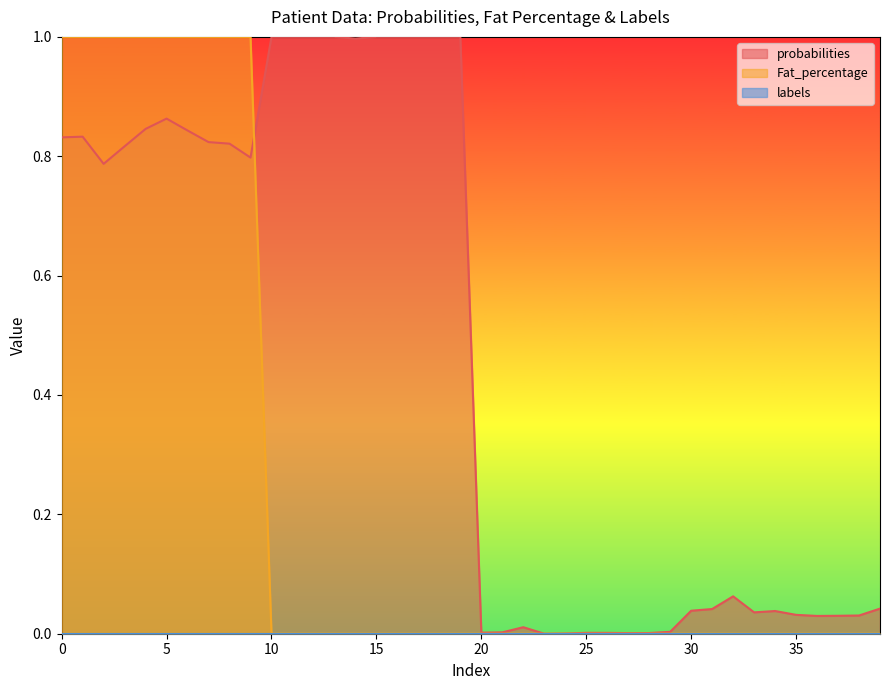

How many intersections are there between probabilities and Fat_percentage?

1